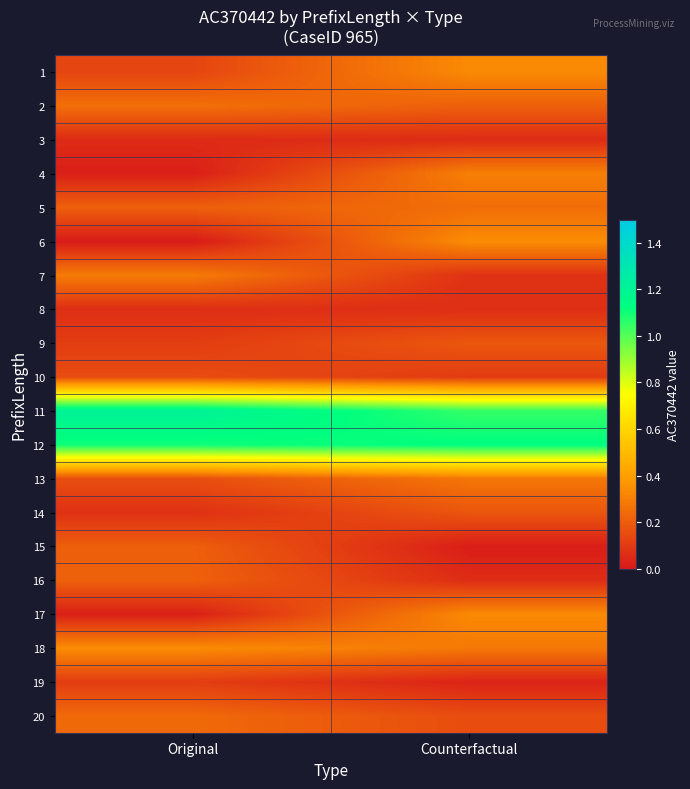

Which has a higher value, Original or Counterfactual?

Counterfactual